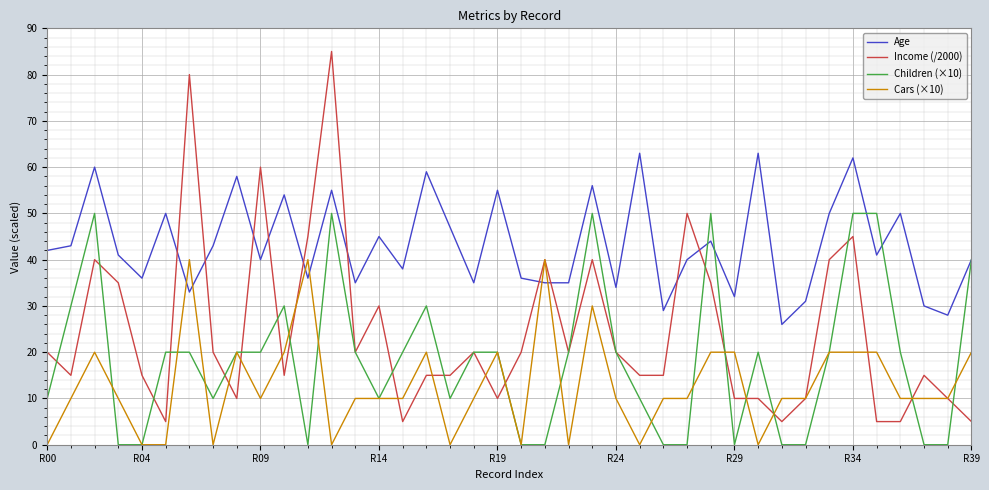

Count the Children (×10) values in the range 0 to 30.

33